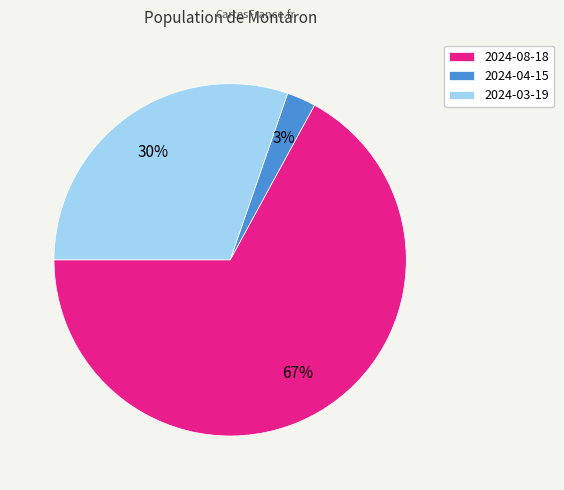

How many segments does this pie chart have?

3